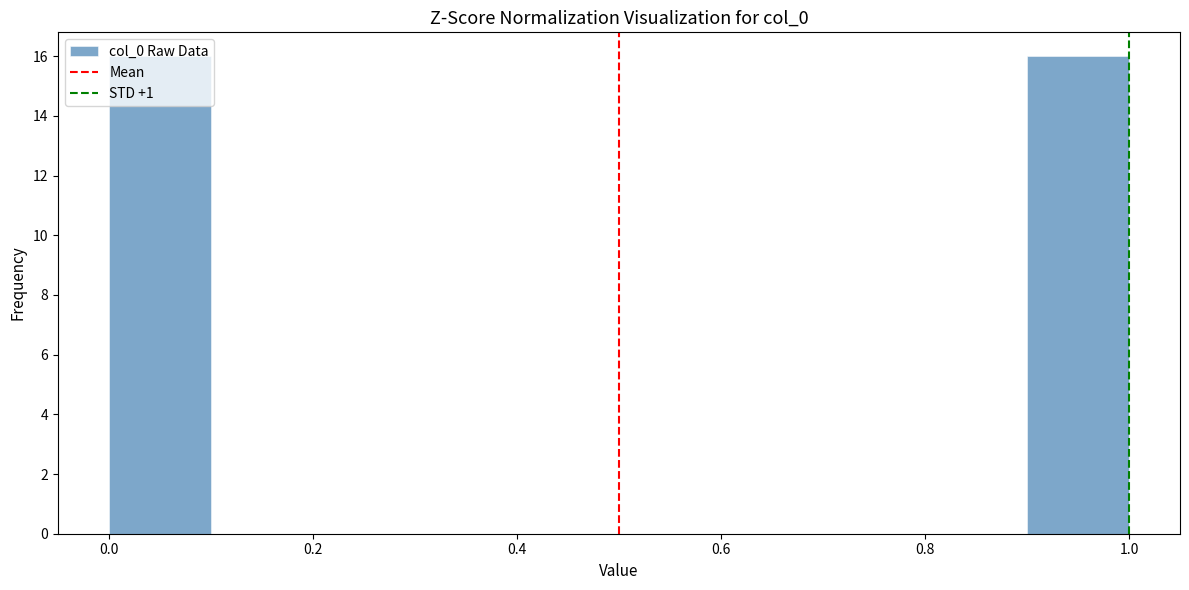

Reading left to right, transcribe this chart: for each bar, give the range it covers on the x-axis and its height. The values are not printed on the chart, so give them approximately, as read against the axis.

0.0 to 0.1: 16
0.1 to 0.2: 0
0.2 to 0.3: 0
0.3 to 0.4: 0
0.4 to 0.5: 0
0.5 to 0.6: 0
0.6 to 0.7: 0
0.7 to 0.8: 0
0.8 to 0.9: 0
0.9 to 1.0: 16